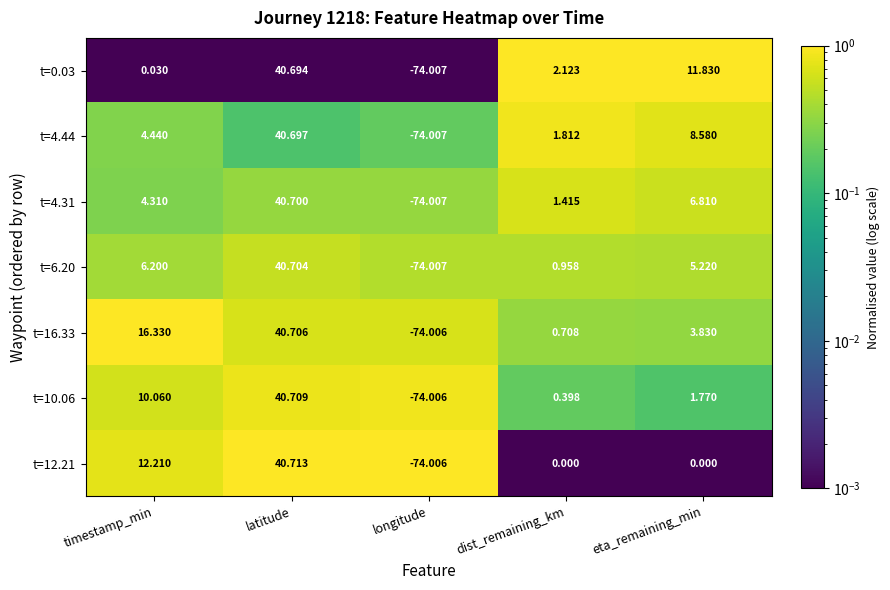

What is the spread (max minus min) of values at timestamp_min?

16.3